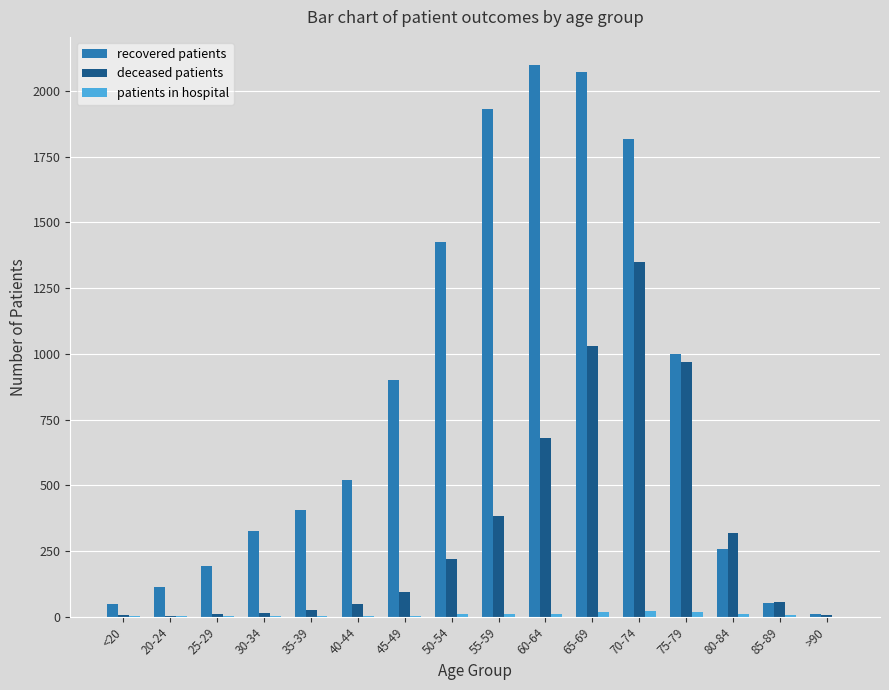

How many series are shown in this chart?

3